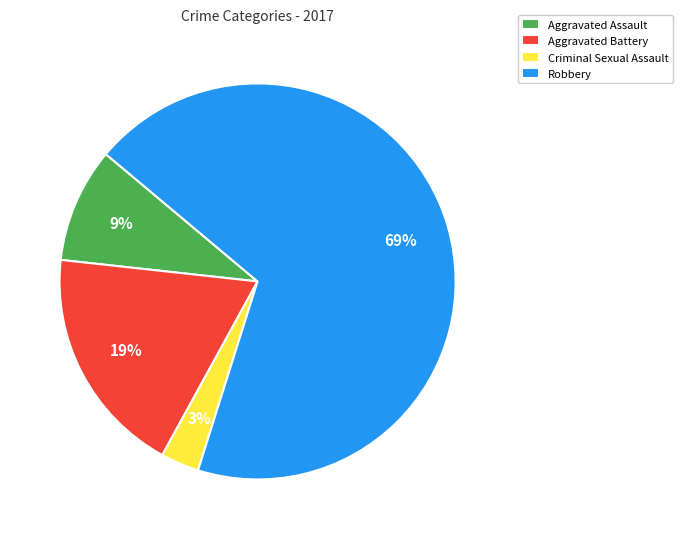

The Aggravated Battery slice represents 19% of the pie. True or false?

True